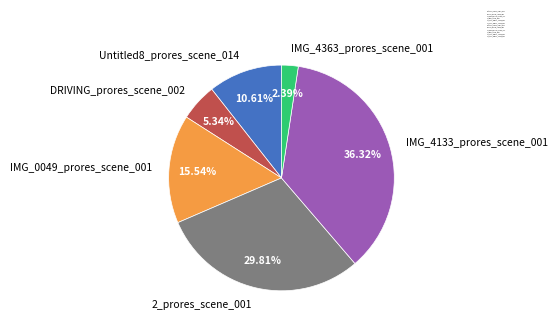

To the nearest percent, what is the difference between the Untitled8_prores_scene_014 and IMG_0049_prores_scene_001 slice percentages?

5%